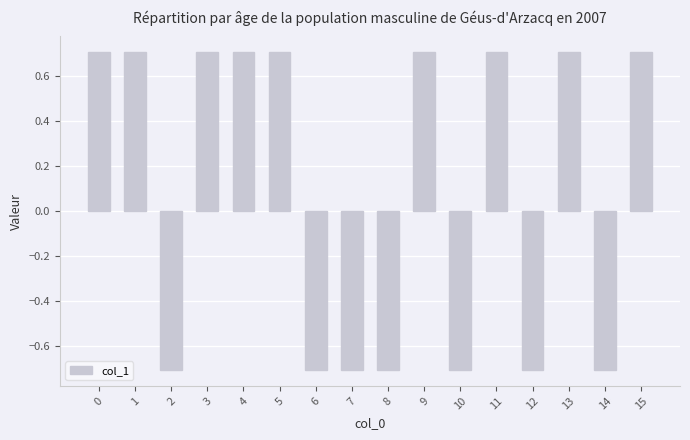

How many values are between 0 and 1?

9